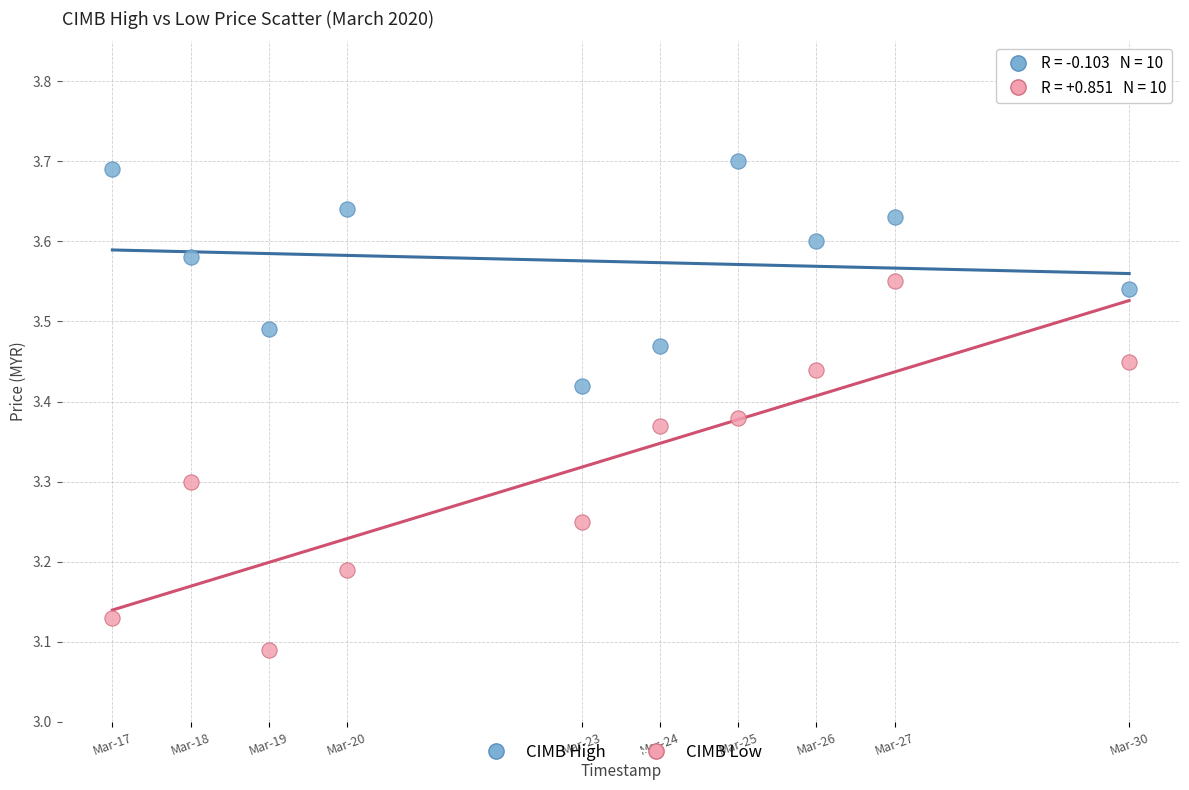

Across all data points, what is the range of X values (max minus min)?

1123200.0